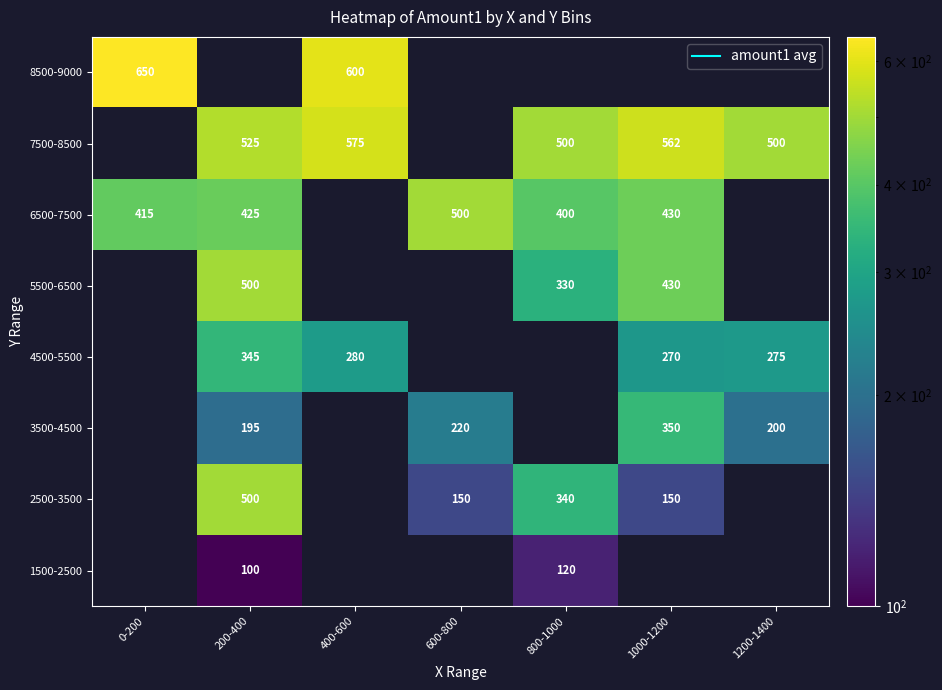

At which category is the sum across all series the highest?

200-400